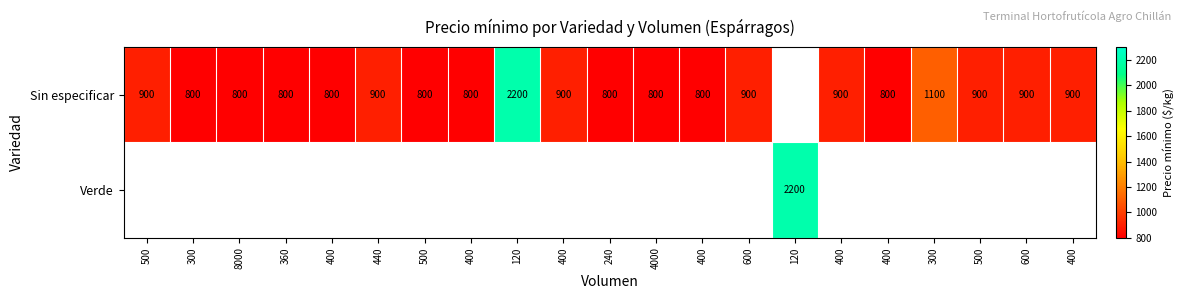

Is the value of Verde at 300 greater than the value of Sin especificar at 300?

No